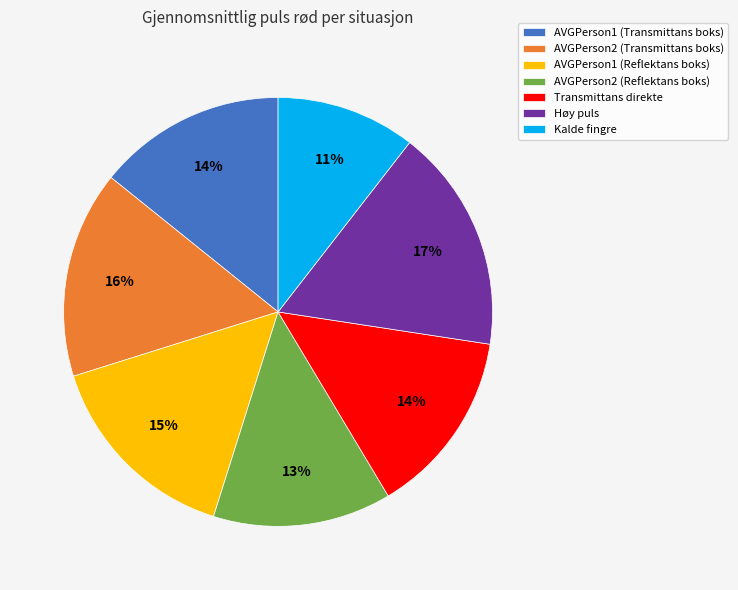

The AVGPerson2 (Transmittans boks) slice represents 16% of the pie. True or false?

True